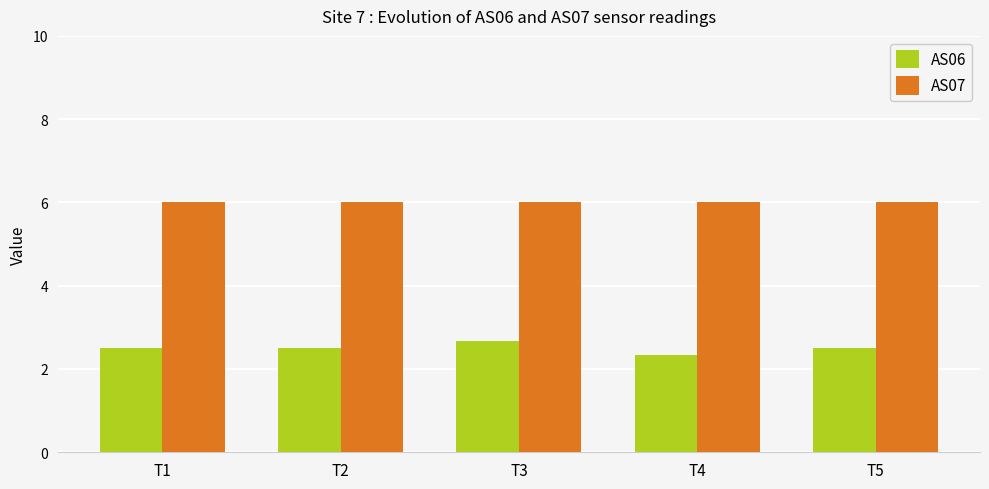

True or false: AS07 has a value of 6.0 at T5.

True